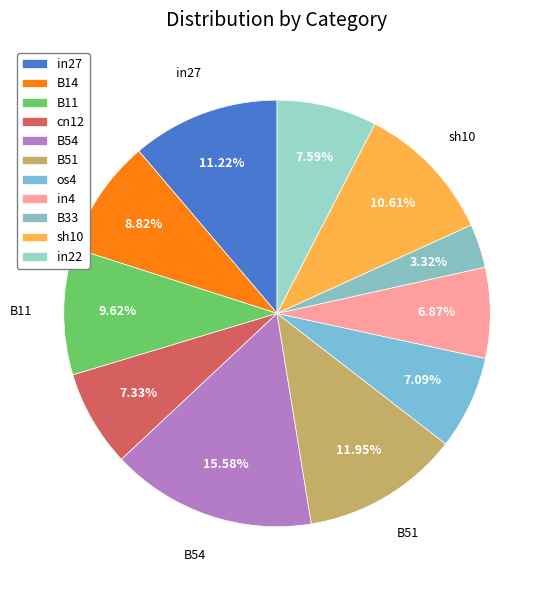

Is it true that B51 is 2% of the pie?

False